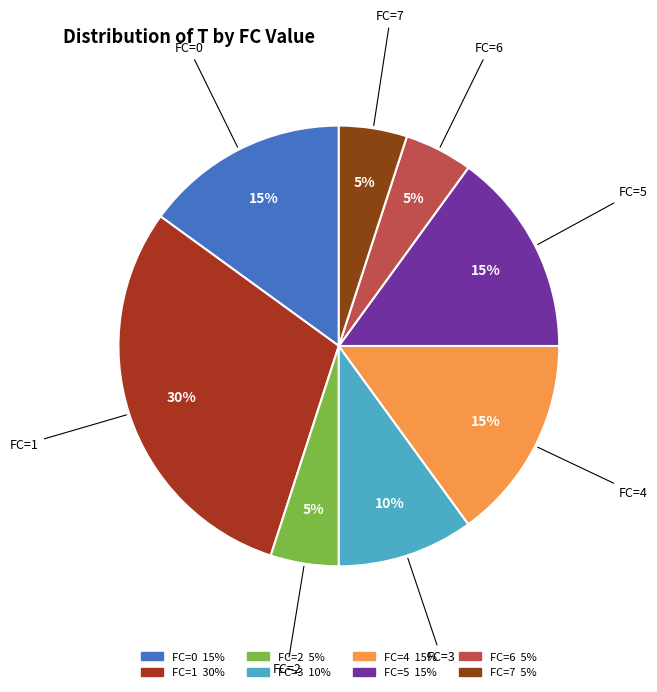

Approximately how many times larger is the value at FC=4 compared to FC=6?

3.0